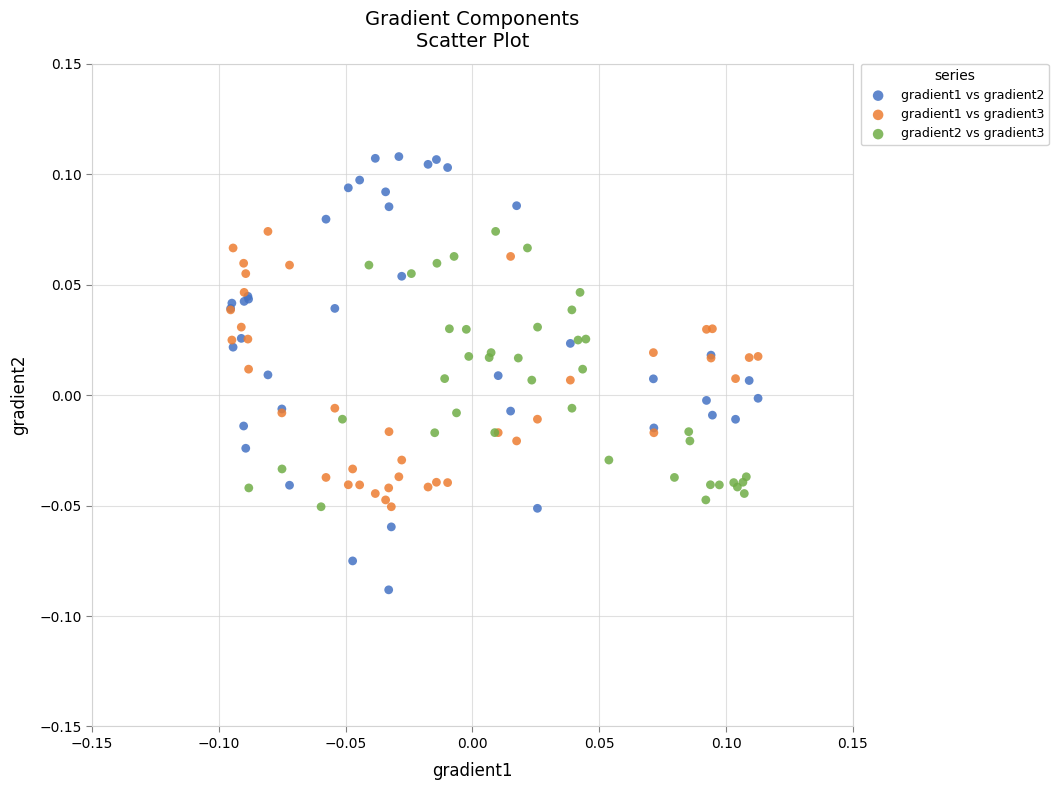

What are all the series names shown in the legend?

gradient1 vs gradient2, gradient1 vs gradient3, gradient2 vs gradient3